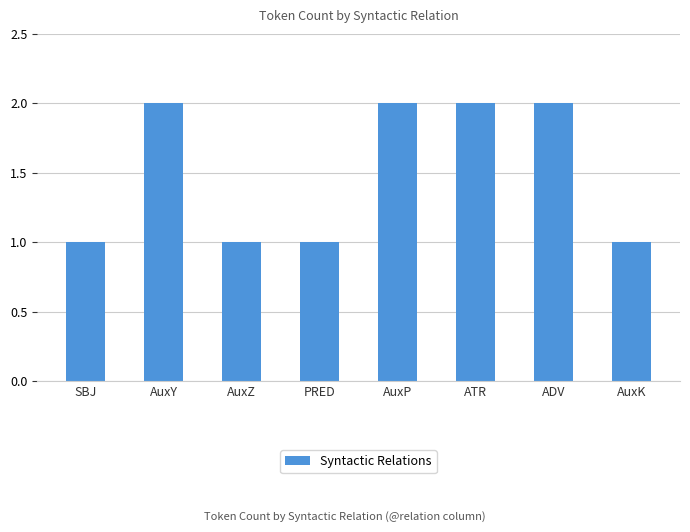

What position from the right is AuxP?

4